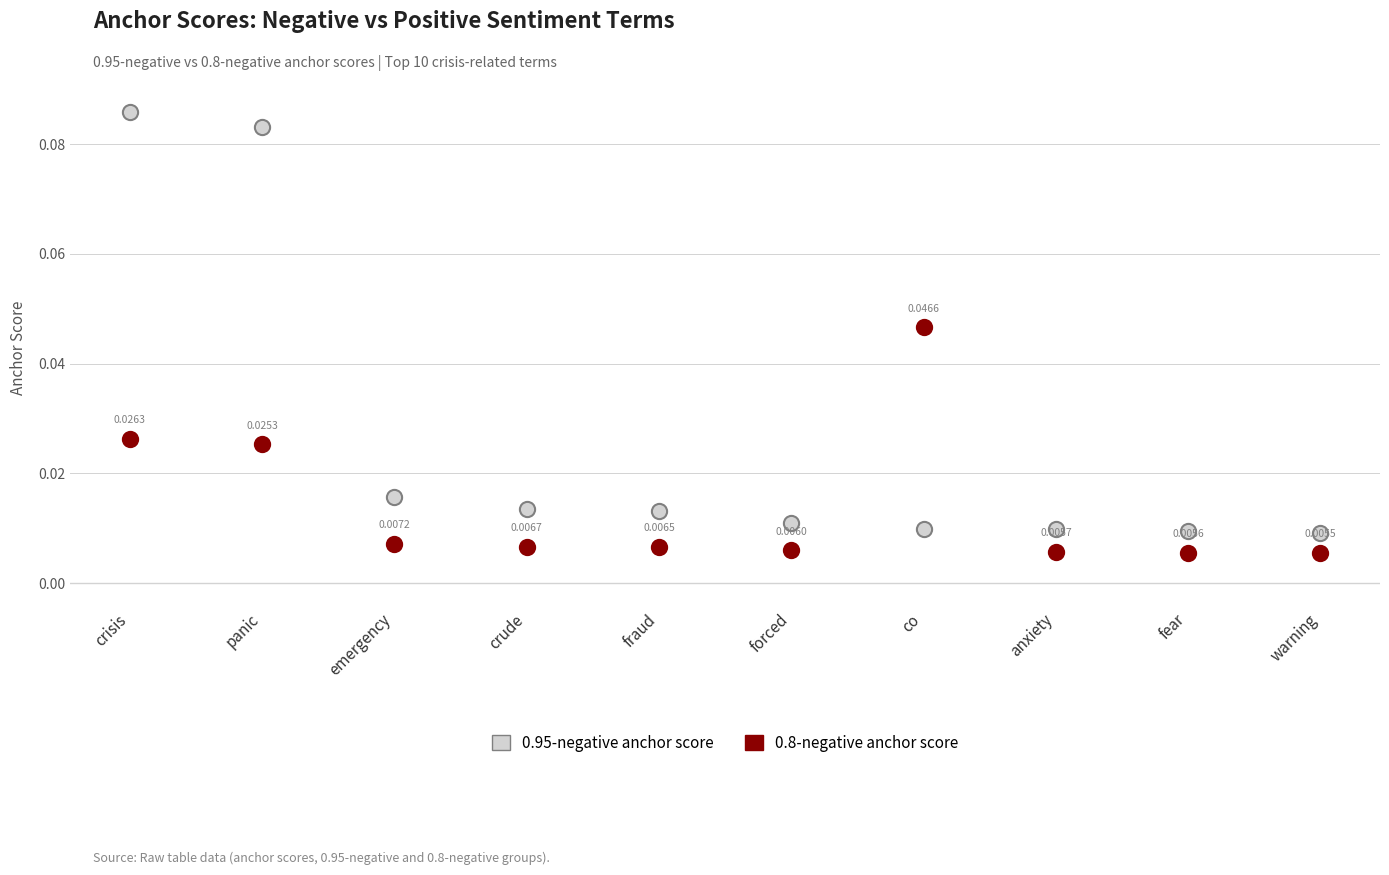

Which series has the largest Y range (max minus min)?

0.95-negative anchor score